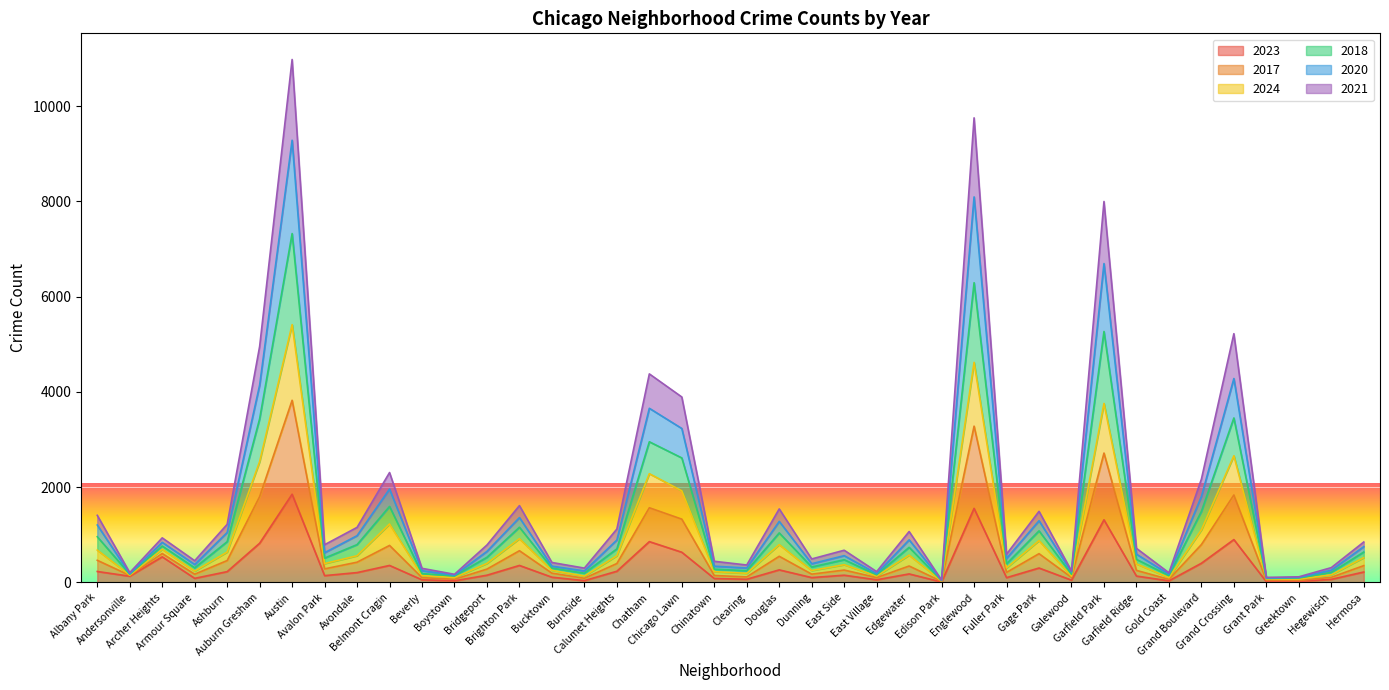

What is the total value across all series at Englewood?

9754